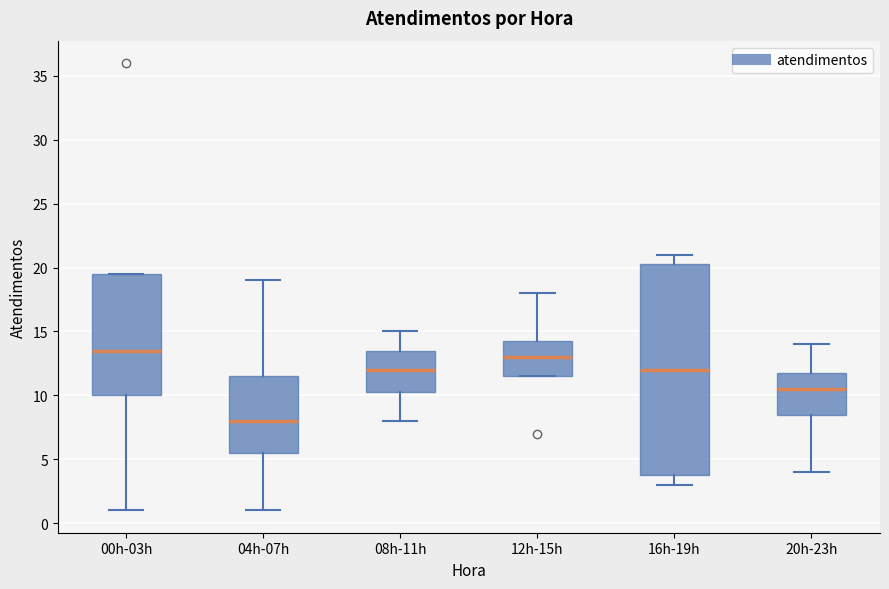

Reading left to right, transcribe this box plot: for each box, give where its median line is, the range the box spans, and where its two whiskers end, as read against the y-axis. The values are not printed on the chart, so give them approximately, as read against the axis.

00h-03h: median 13.5, box 10.0 to 19.5, whiskers 1.0 to 19.5
04h-07h: median 8.0, box 5.5 to 11.5, whiskers 1.0 to 19.0
08h-11h: median 12.0, box 10.5 to 13.5, whiskers 8.0 to 15.0
12h-15h: median 13.0, box 11.5 to 14.5, whiskers 11.5 to 18.0
16h-19h: median 12.0, box 4.0 to 20.5, whiskers 3.0 to 21.0
20h-23h: median 10.5, box 8.5 to 12.0, whiskers 4.0 to 14.0